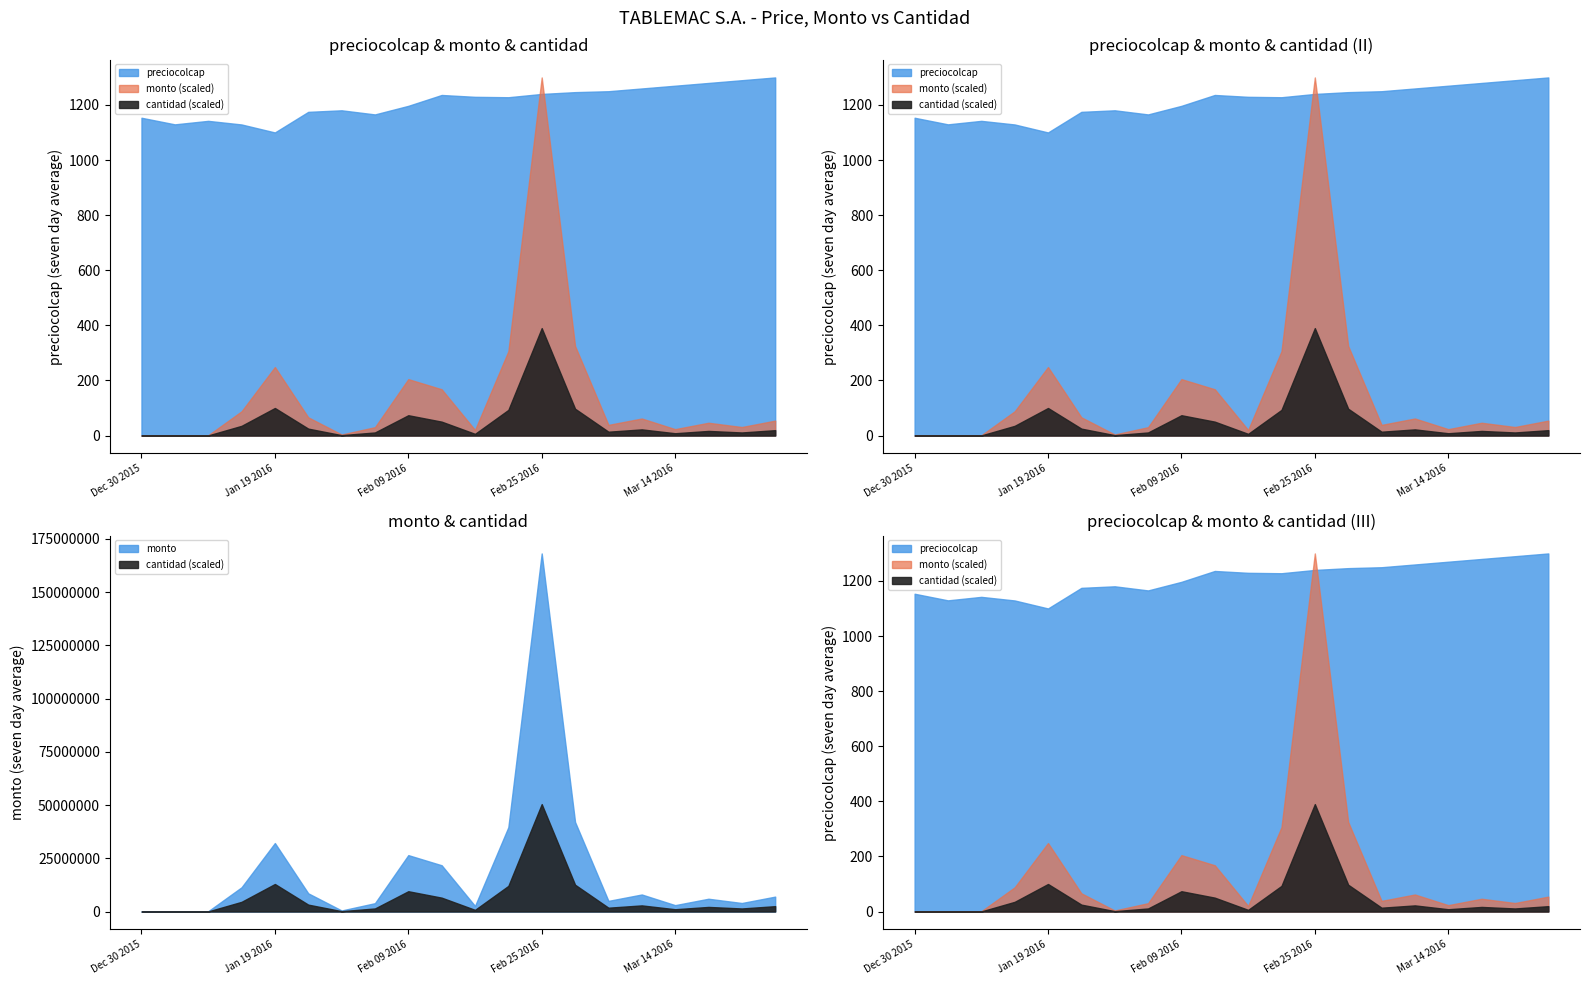

Reading left to right, what are all the values shown in this chart?

preciocolcap: Dec 30 2015=1153.7	Jan 04 2016=1129.7	Jan 05 2016=1142.4	Jan 06 2016=1129.3	Jan 19 2016=1100.3	Jan 29 2016=1175.1	Feb 01 2016=1180.7	Feb 02 2016=1165.8	Feb 09 2016=1196.9	Feb 22 2016=1236.4	Feb 23 2016=1229.7	Feb 24 2016=1228.2	Feb 25 2016=1240.1	Feb 26 2016=1246.7	Feb 29 2016=1250.0	Mar 07 2016=1260.0	Mar 14 2016=1270.0	Mar 21 2016=1280.0	Mar 28 2016=1290.0	Apr 04 2016=1300.0
monto: Dec 30 2015=0.0	Jan 04 2016=101577.0	Jan 05 2016=124785.0	Jan 06 2016=11370438.0	Jan 19 2016=32160467.0	Jan 29 2016=8550000.0	Feb 01 2016=490000.0	Feb 02 2016=3920000.0	Feb 09 2016=26485030.0	Feb 22 2016=21723696.0	Feb 23 2016=2614152.0	Feb 24 2016=39606848.0	Feb 25 2016=168147396.0	Feb 26 2016=42054794.0	Feb 29 2016=5000000.0	Mar 07 2016=8000000.0	Mar 14 2016=3000000.0	Mar 21 2016=6000000.0	Mar 28 2016=4000000.0	Apr 04 2016=7000000.0
cantidad: Dec 30 2015=0.0	Jan 04 2016=14511.0	Jan 05 2016=13865.0	Jan 06 2016=1263382.0	Jan 19 2016=3591876.0	Jan 29 2016=900000.0	Feb 01 2016=50000.0	Feb 02 2016=400000.0	Feb 09 2016=2648503.0	Feb 22 2016=1810308.0	Feb 23 2016=217846.0	Feb 24 2016=3345154.0	Feb 25 2016=14012283.0	Feb 26 2016=3496264.0	Feb 29 2016=500000.0	Mar 07 2016=800000.0	Mar 14 2016=300000.0	Mar 21 2016=600000.0	Mar 28 2016=400000.0	Apr 04 2016=700000.0